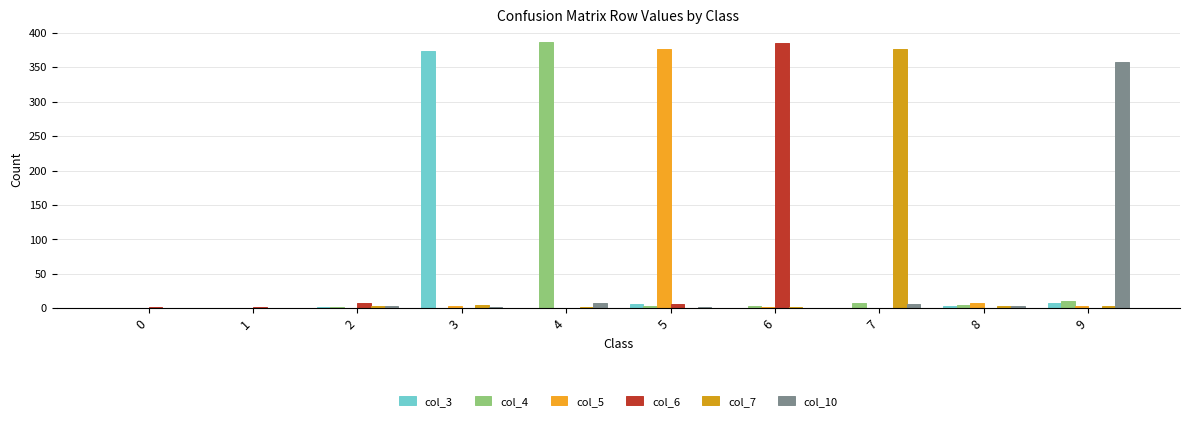

What is the spread (max minus min) of values at 4?

386